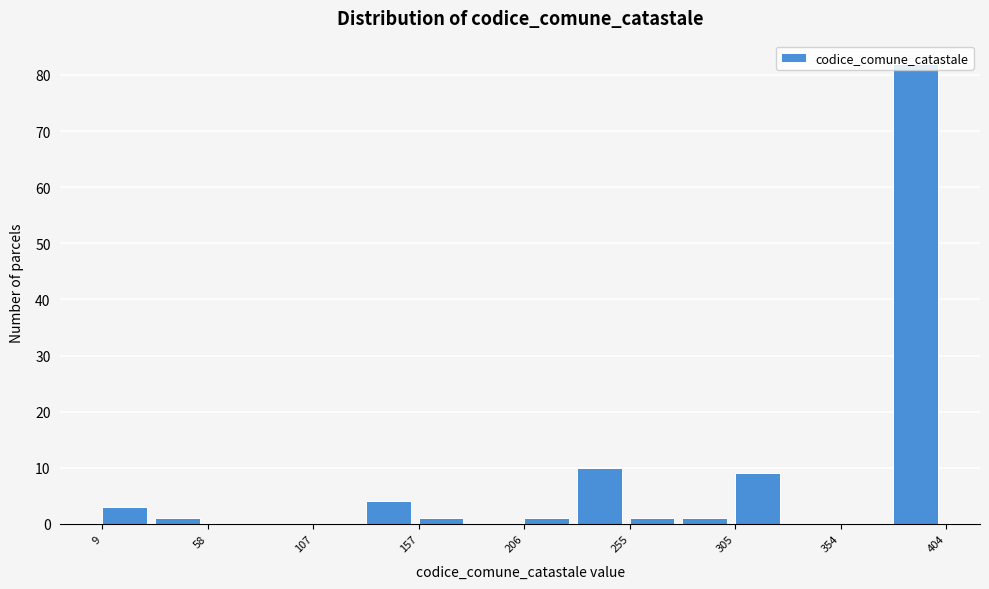

How tall is the bar that spans 255 to 280 on the x-axis? Neither the bar edges nor the heights are printed on the chart, so give them approximately, as read against the axes.

1